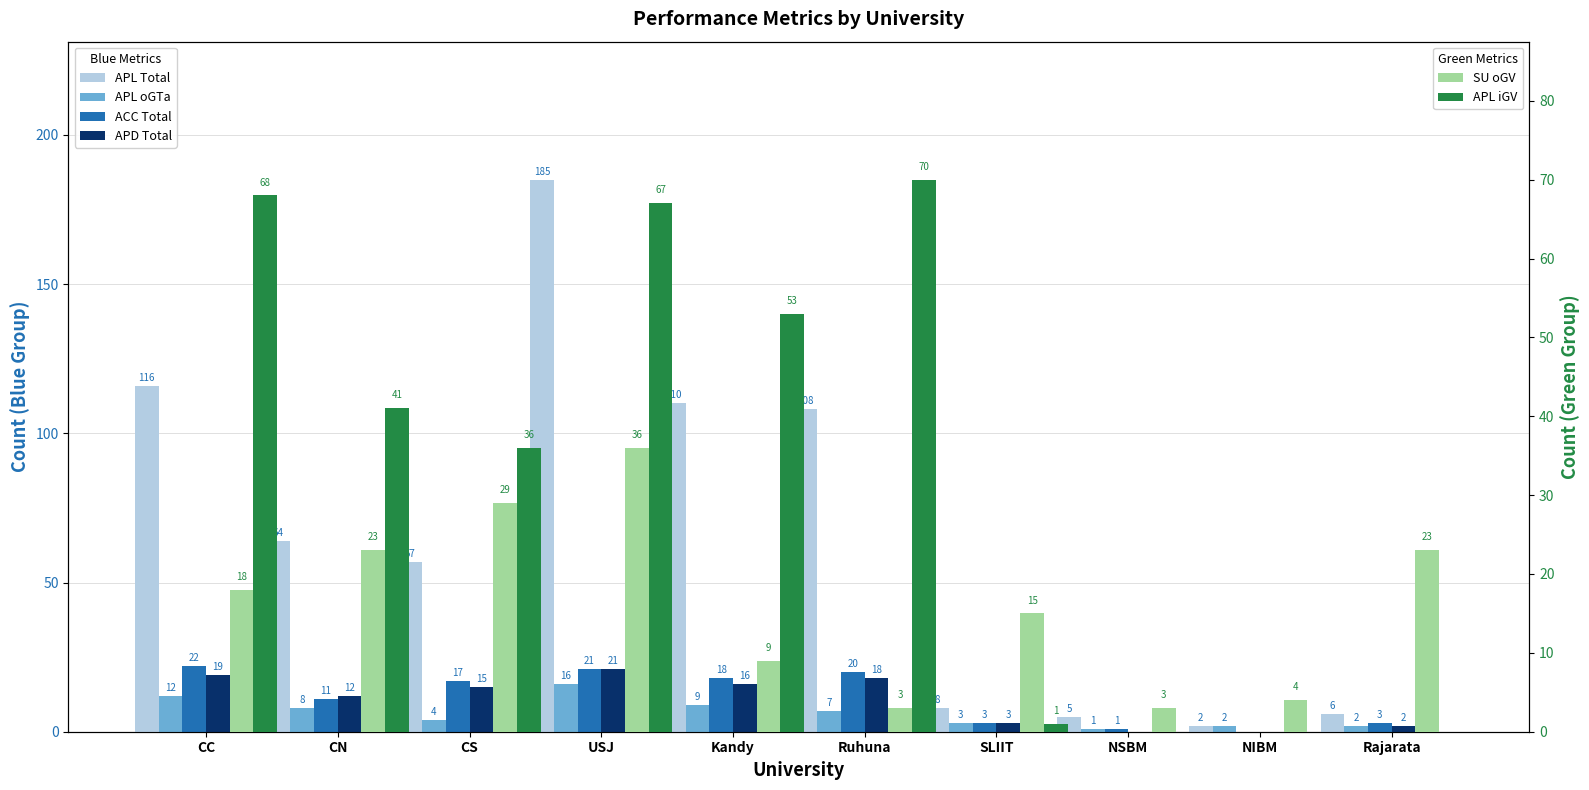

What is the difference between the APL iGV values at CC and Kandy?

15